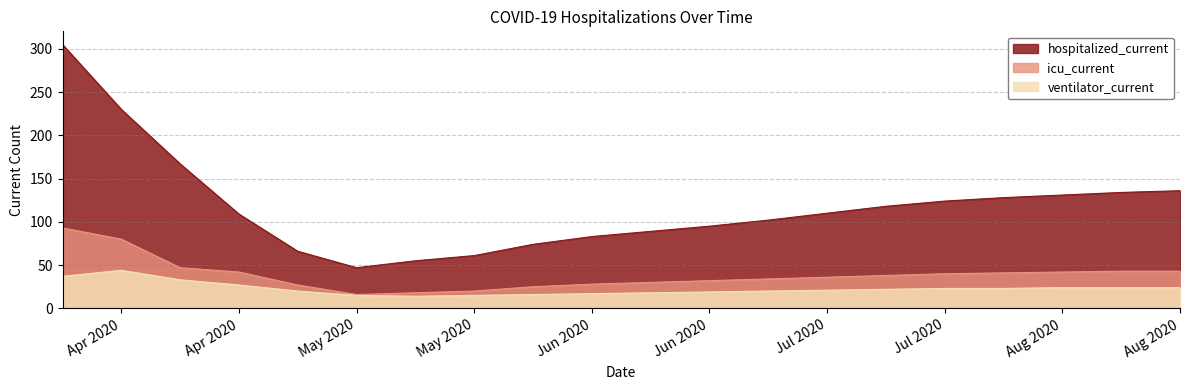

List the labels in order of ventilator_current value, largest first.

2020-04-14, 2020-04-07, 2020-04-21, 2020-04-28, 2020-08-04, 2020-08-11, 2020-08-18, 2020-07-21, 2020-07-28, 2020-07-14, 2020-07-07, 2020-05-05, 2020-06-30, 2020-06-23, 2020-06-16, 2020-06-09, 2020-06-02, 2020-05-12, 2020-05-26, 2020-05-19